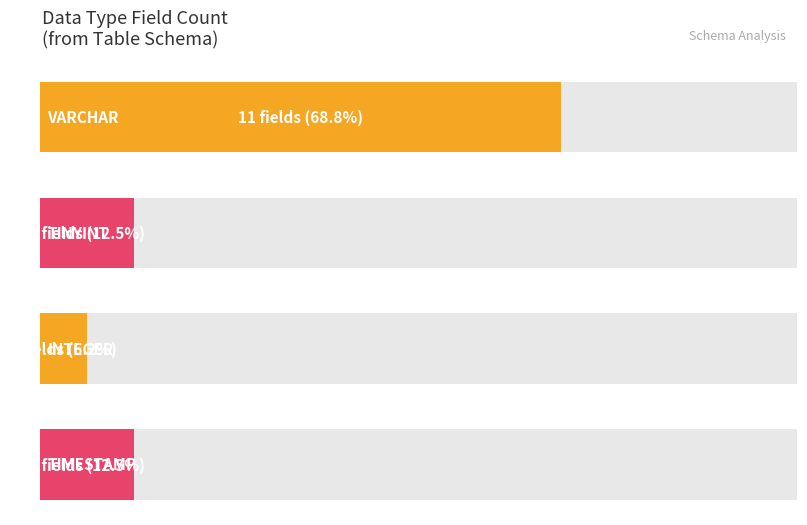

Where does the data first go above 2?

VARCHAR